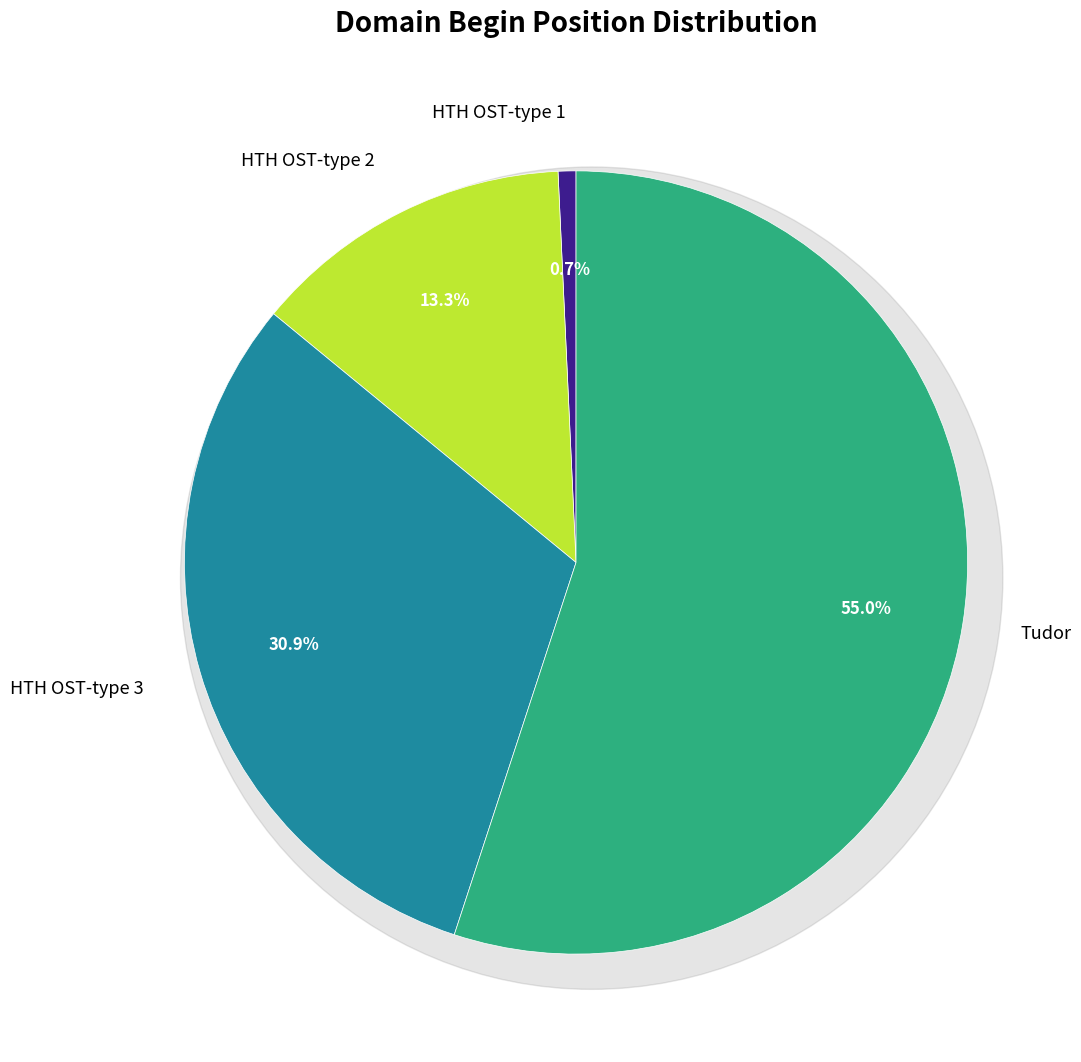

Is it true that Tudor is 55% of the pie?

True